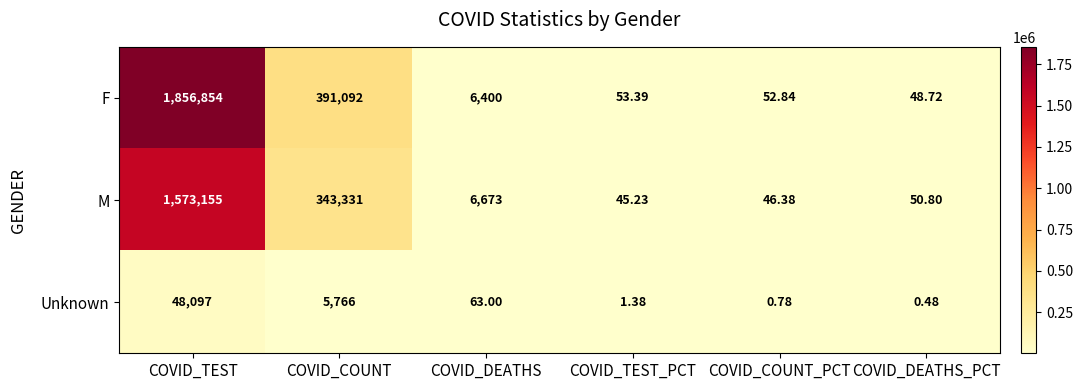

Where does the F series first go above 6400?

COVID_TEST